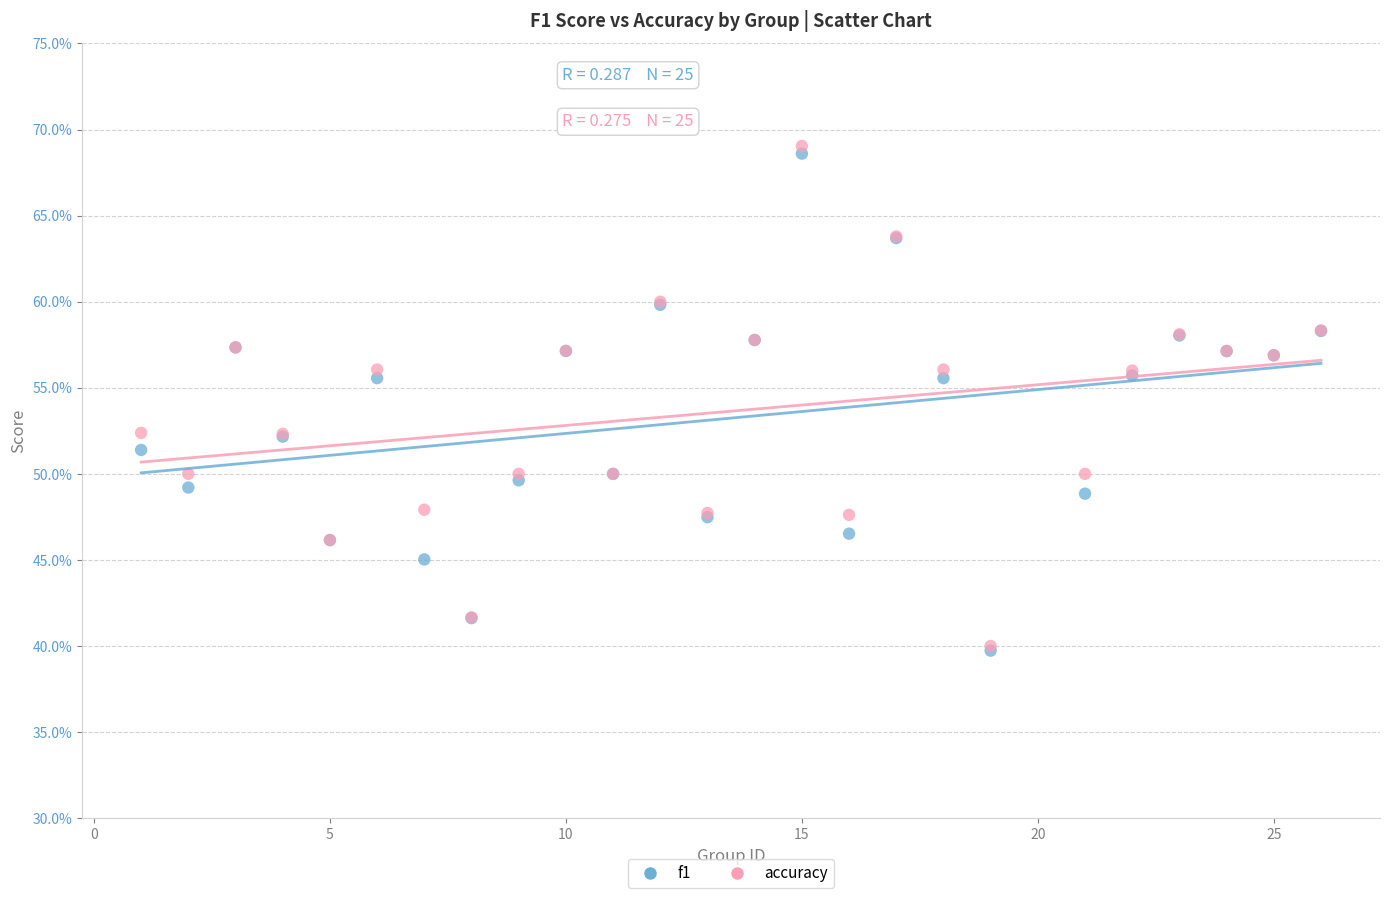

What are all the series names shown in the legend?

f1, accuracy